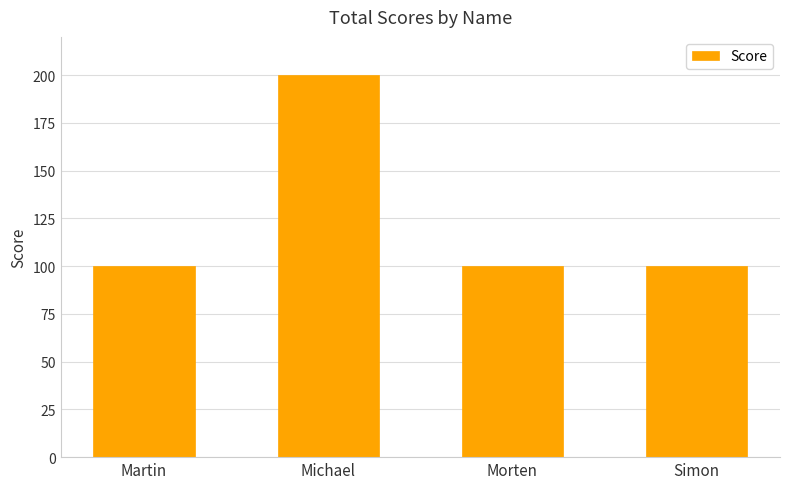

Is it true that the value at Martin is 37?

False